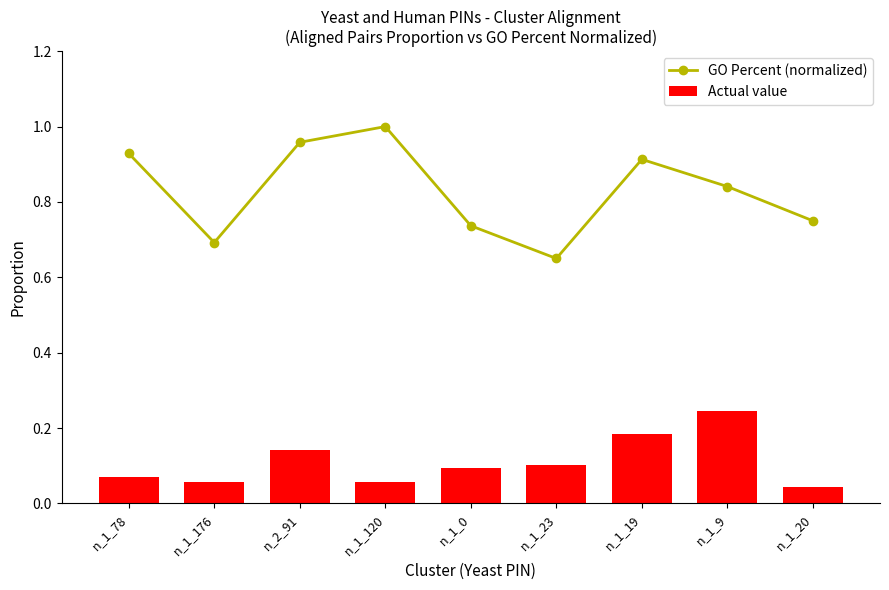

Where is GO Percent (normalized) nearest to the value 0?

n_1_23